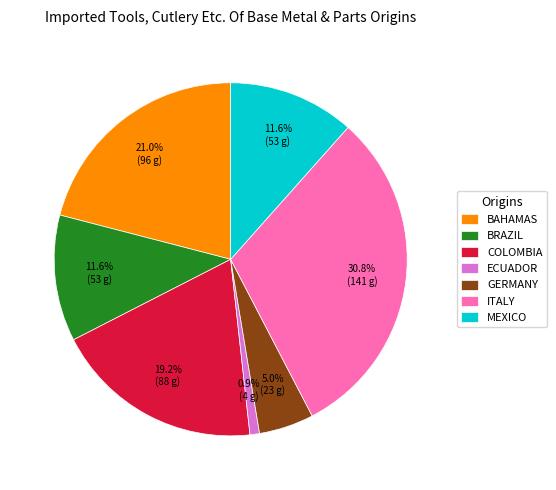

Which category has the biggest portion of the pie?

ITALY